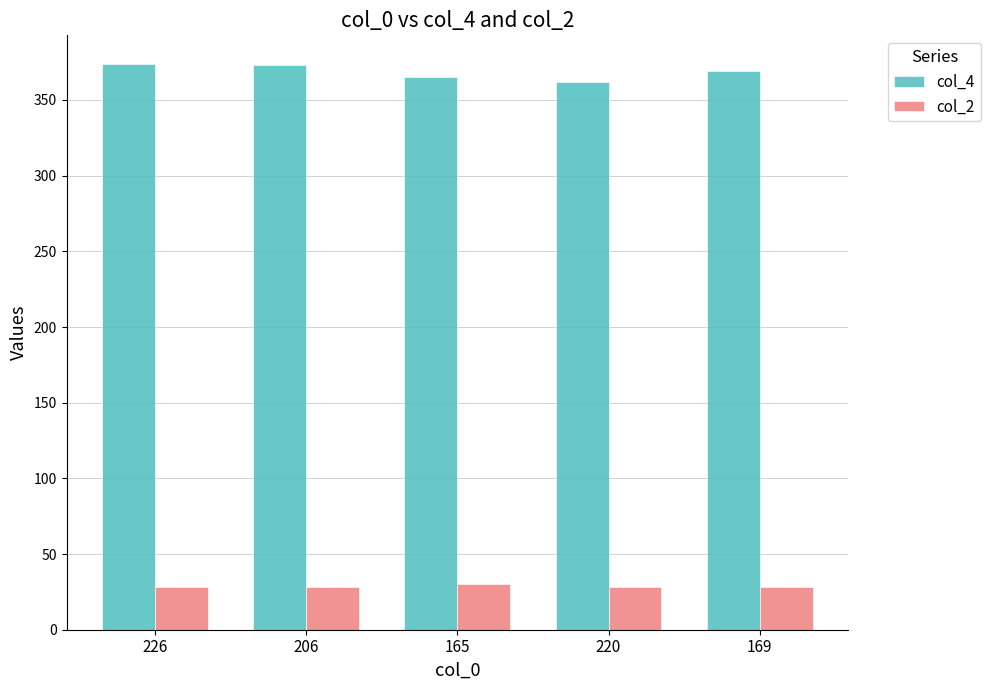

What is the maximum value for col_2?

30